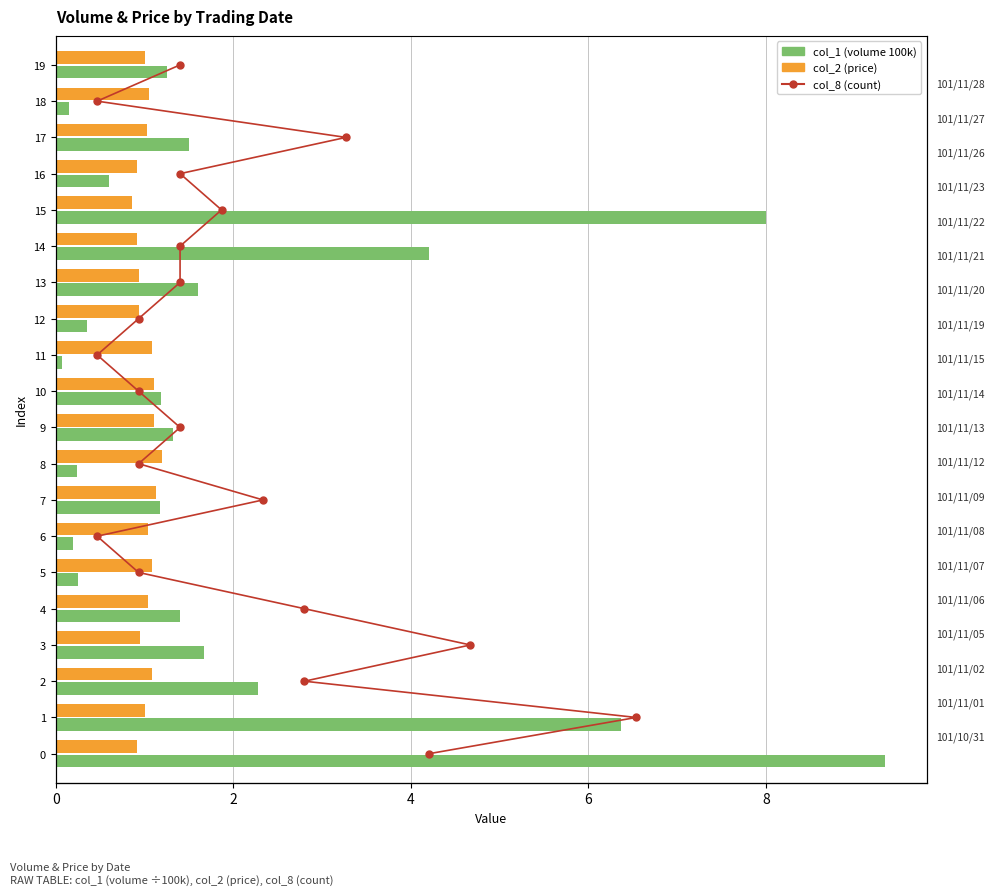

Does the chart contain any negative values?

No